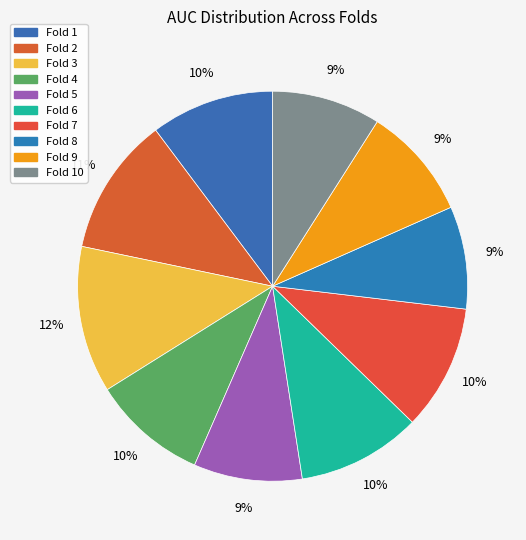

Which slice is the largest?

Fold 3